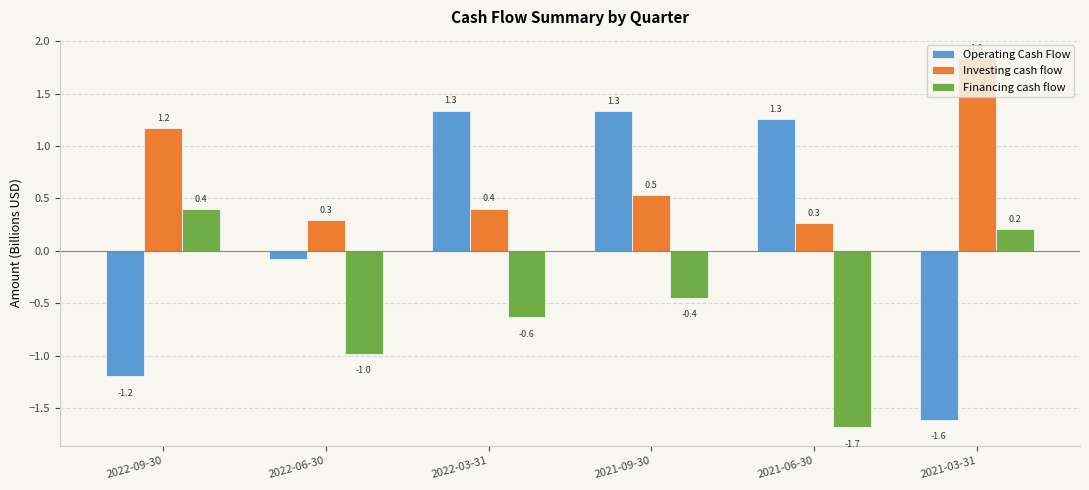

What are all the series names shown in the legend?

Operating Cash Flow, Investing cash flow, Financing cash flow